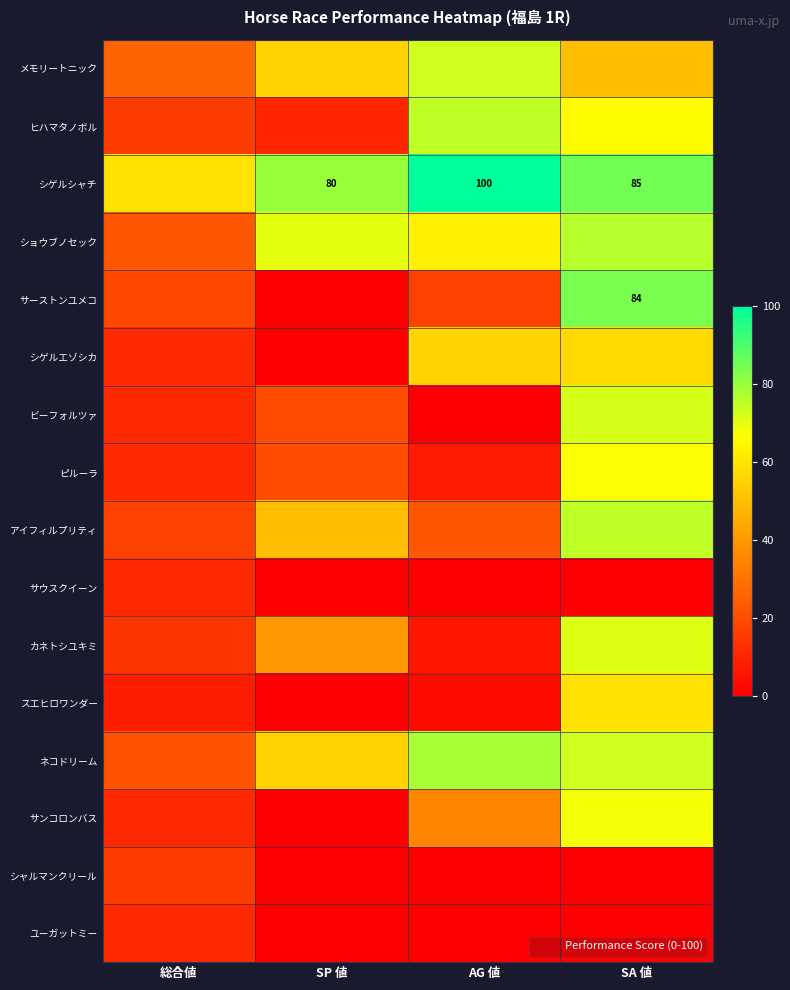

What is the average value of the シゲルエゾシカ series?

31